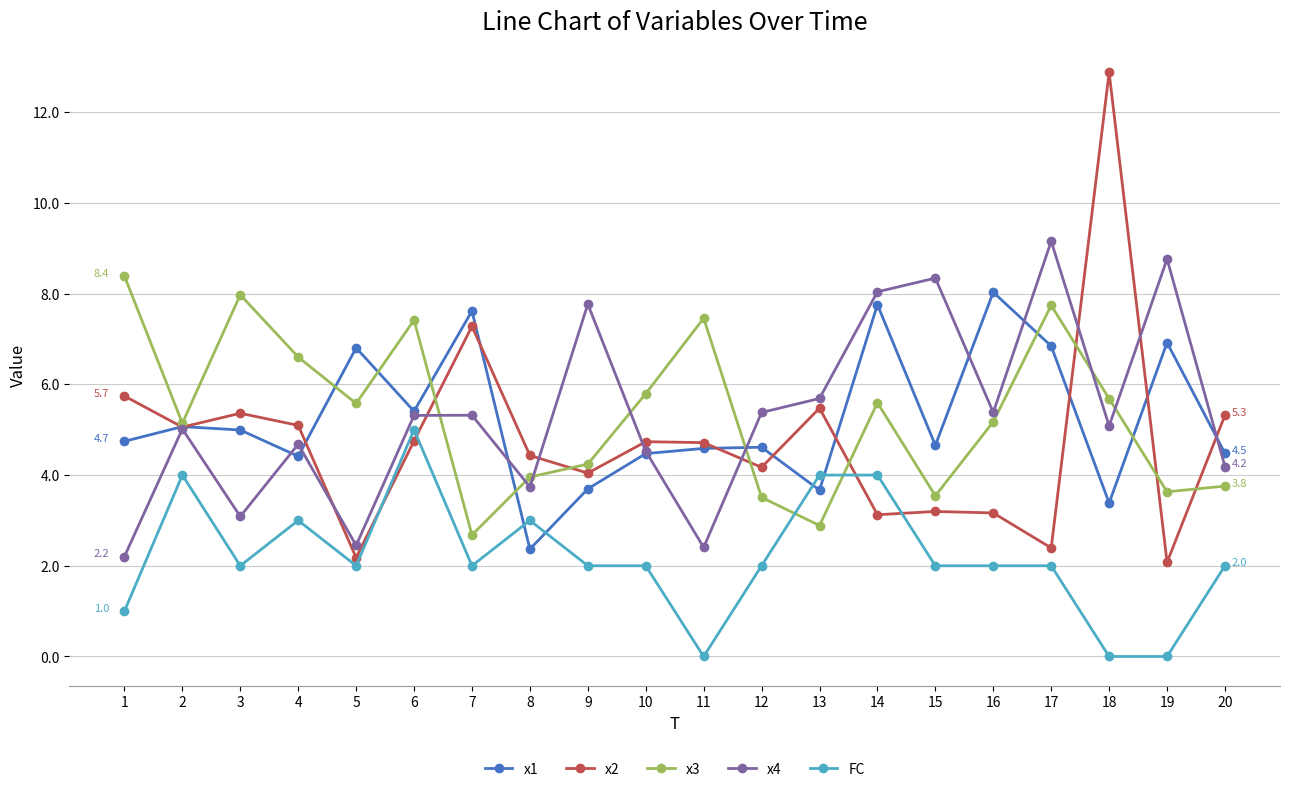

Which series has the widest spread of values?

x2